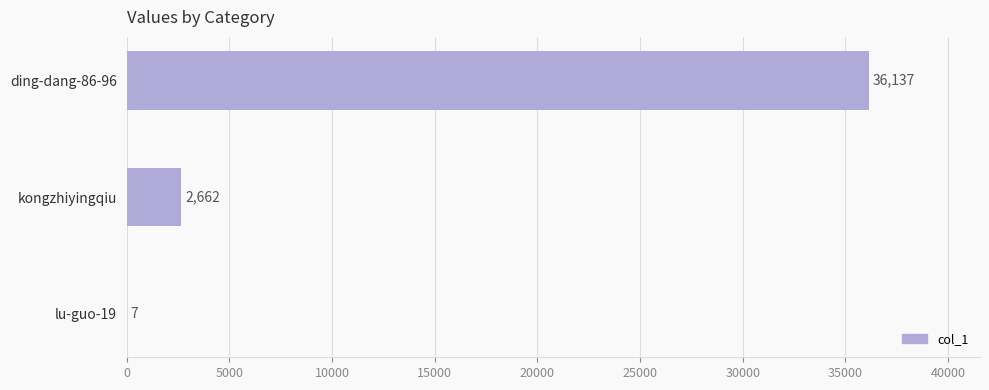

What is the sum of all values?

38806